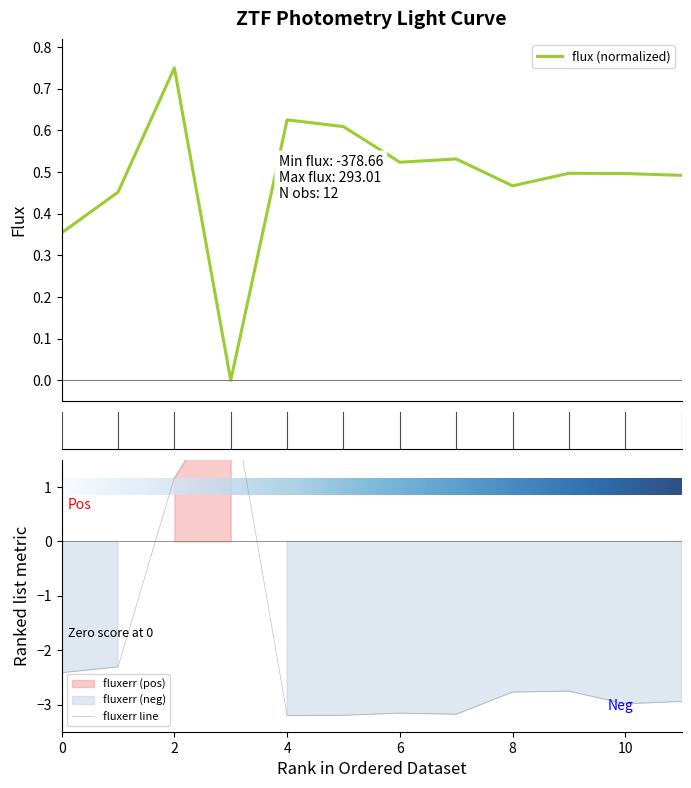

At 6, list the series in order from smallest to largest.

fluxerr, flux